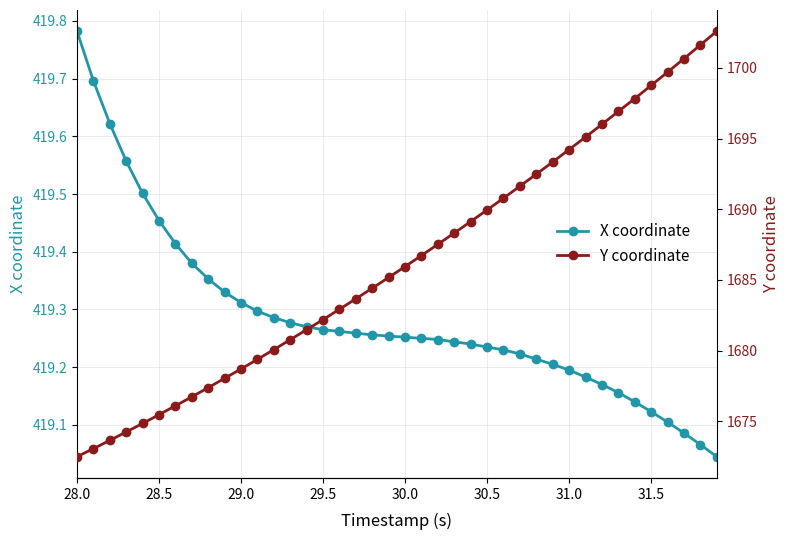

Is it true that X coordinate equals 676.7 at 30.0?

False